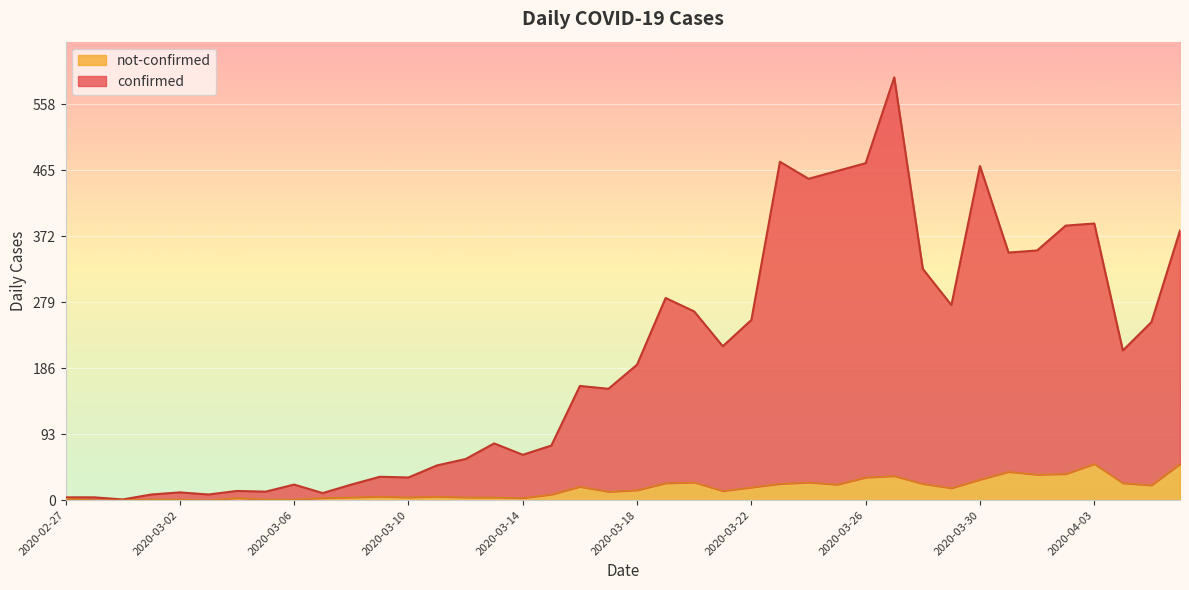

Rank the series by their maximum value, from highest to lowest.

confirmed, not-confirmed